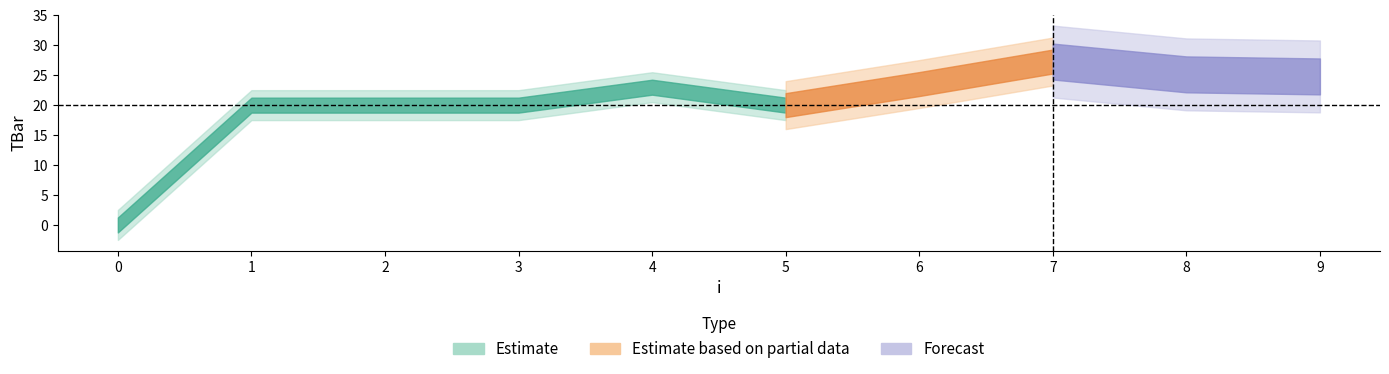

Rank the categories by value from lowest to highest.

0, 1, 2, 3, 5, 4, 6, 9, 8, 7